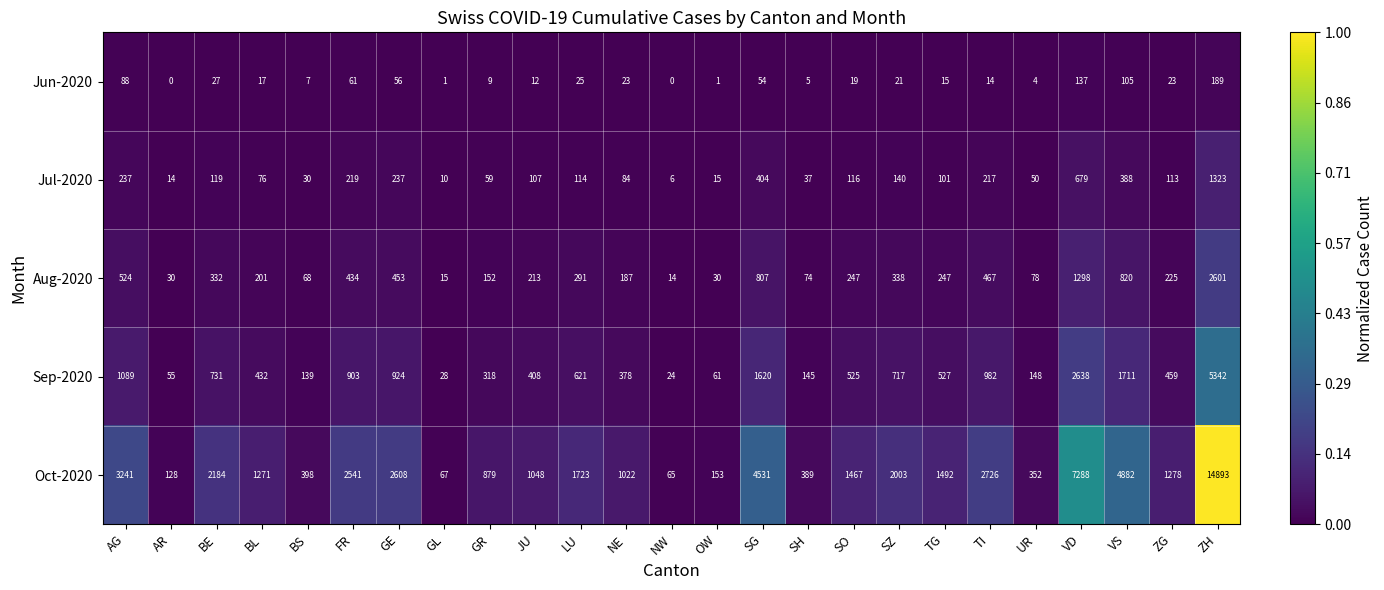

What is the maximum value shown in the chart?

14893